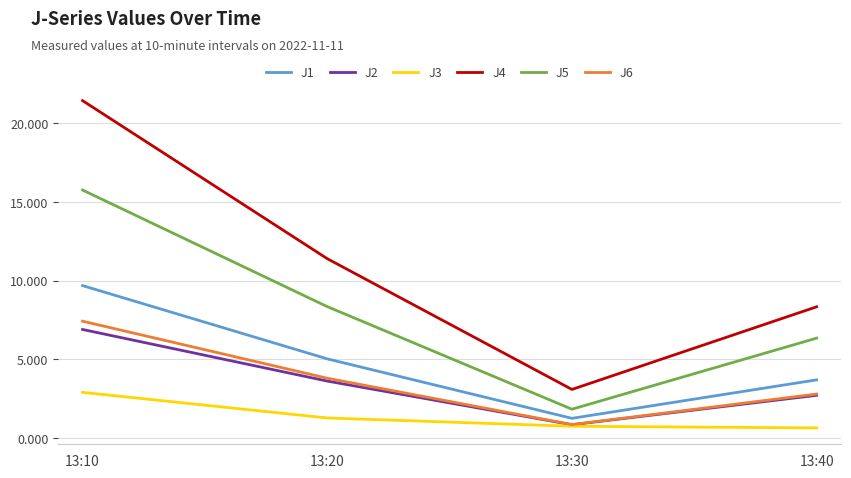

Rank the series by their maximum value, from lowest to highest.

J3, J2, J6, J1, J5, J4